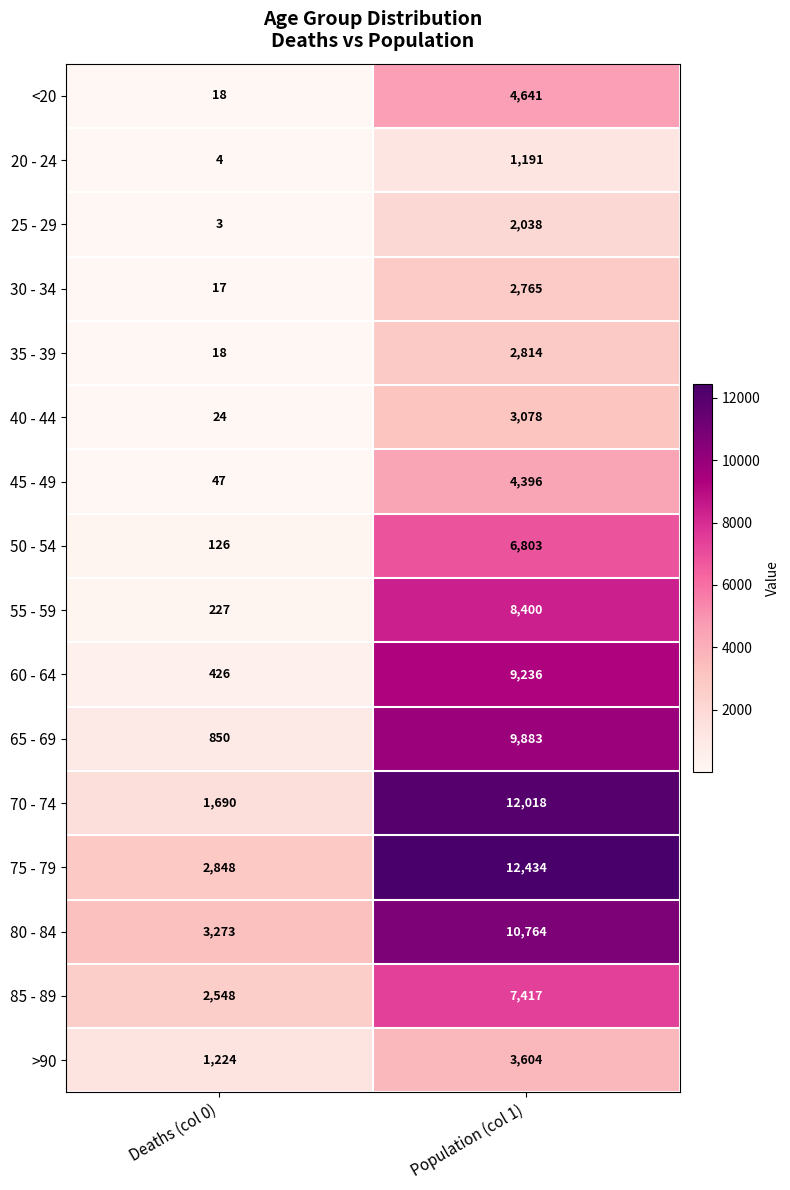

What is the difference between the maximum and minimum values in the 50 - 54 series?

6677